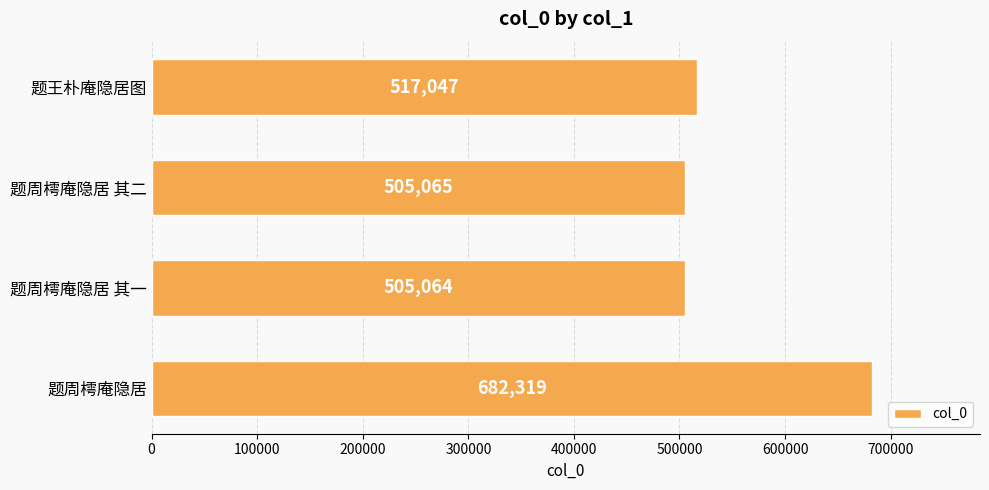

Reading top to bottom, extract all data points from this chart.

517047	505065	505064	682319